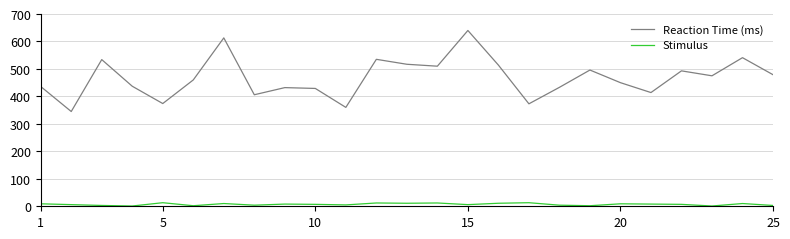

What is the maximum value shown in the chart?

640